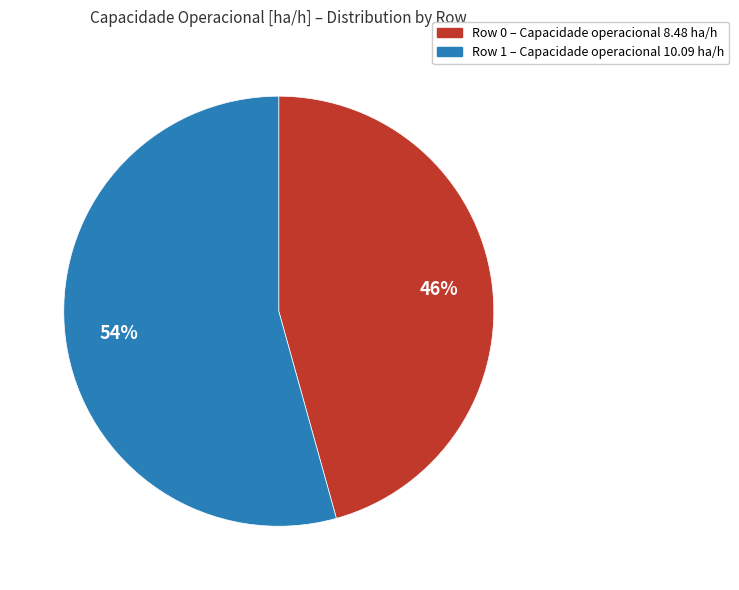

Does Row 1 represent more than half of the total?

Yes